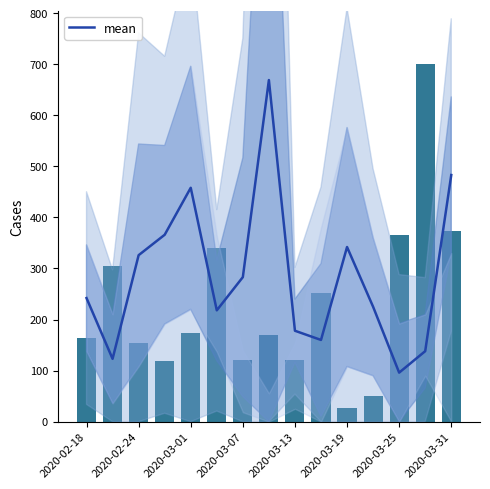

Which has a higher value, 2020-03-13 or 2020-03-01?

2020-03-01